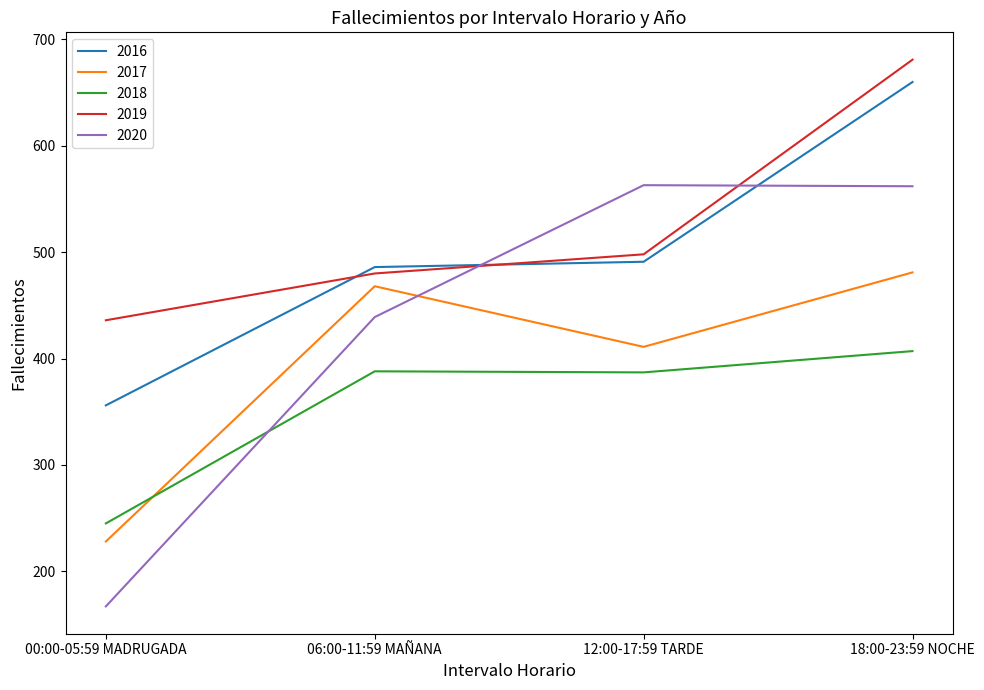

At which label is 2016 closest to 508?

12:00-17:59 TARDE